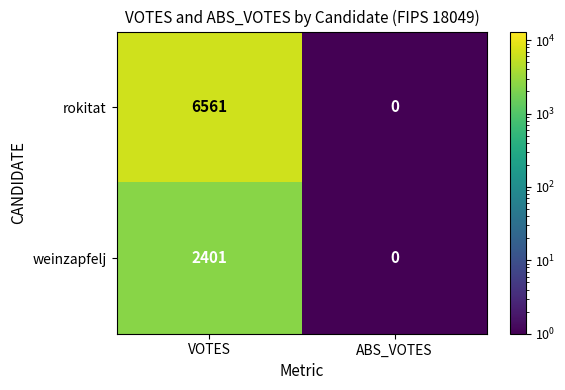

Reading left to right, transcribe all the data shown in this chart.

rokitat: 6561	0
weinzapfelj: 2401	0